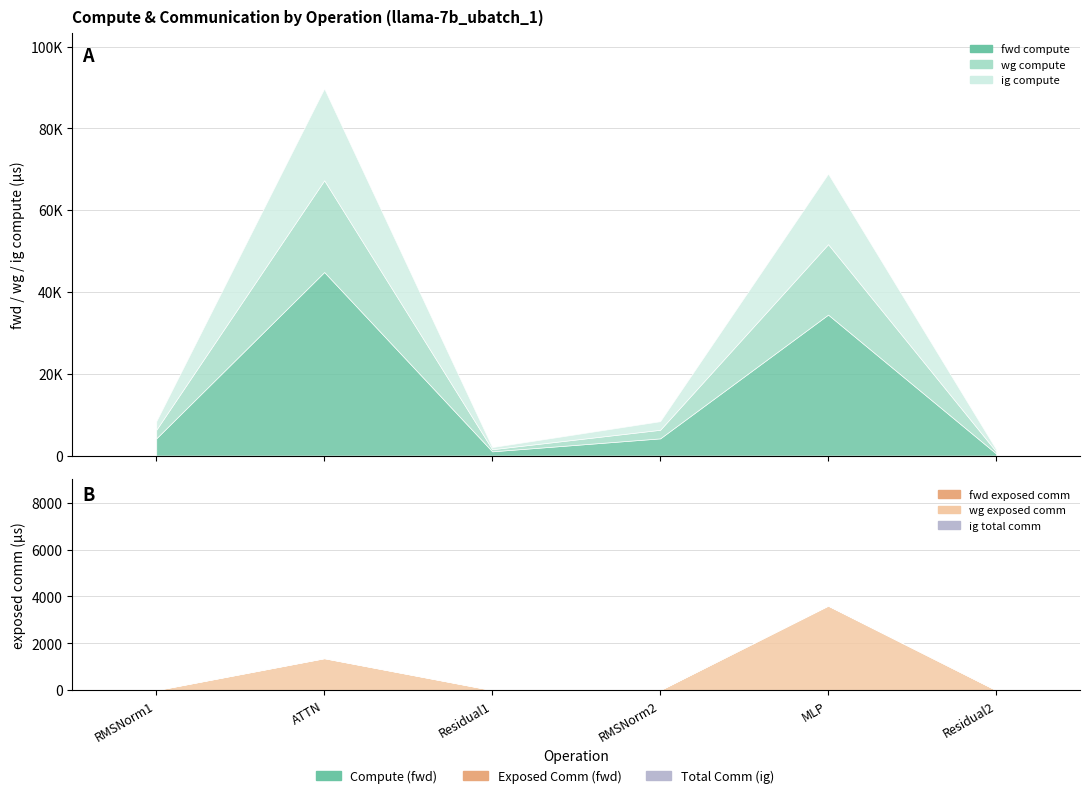

Between ATTN and RMSNorm2, which series saw the biggest shift?

fwd compute